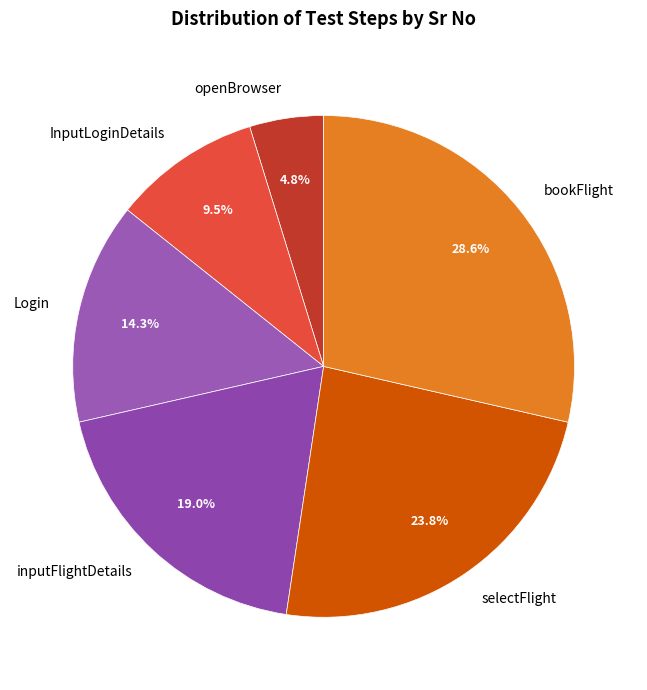

Is selectFlight the majority of the pie?

No